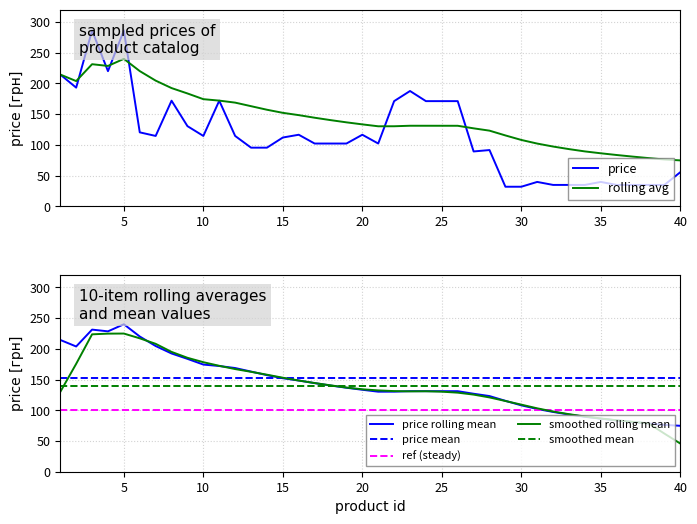

What is the value of the price_rolling point at the 37th from the left?

80.9